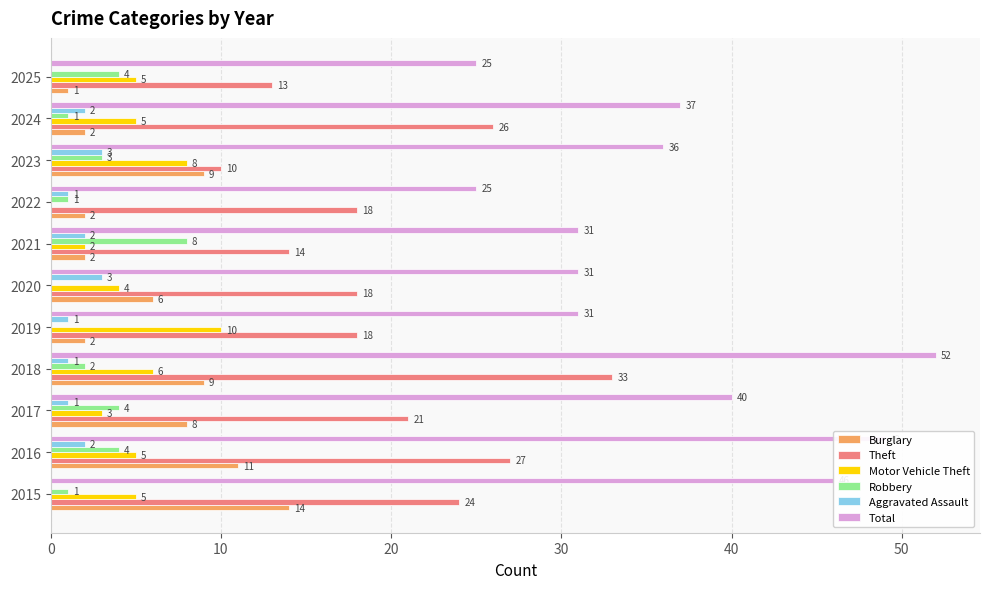

Which series changed the most between 2017 and 2023?

Theft